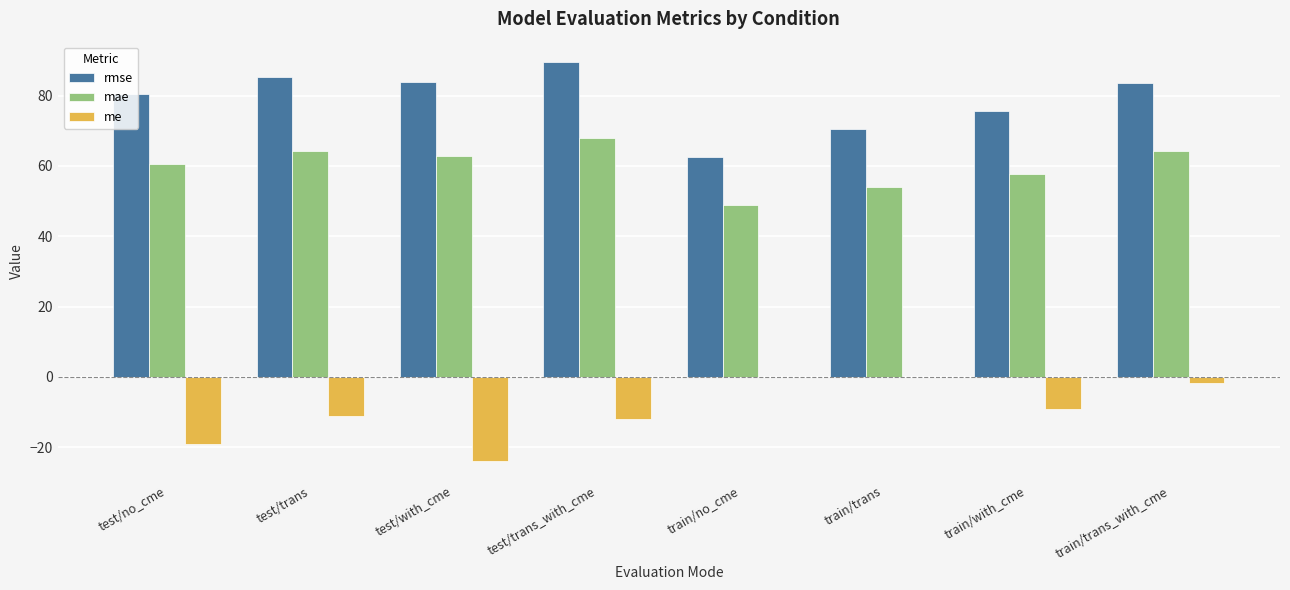

Which label corresponds to the largest value in the chart?

test/trans_with_cme